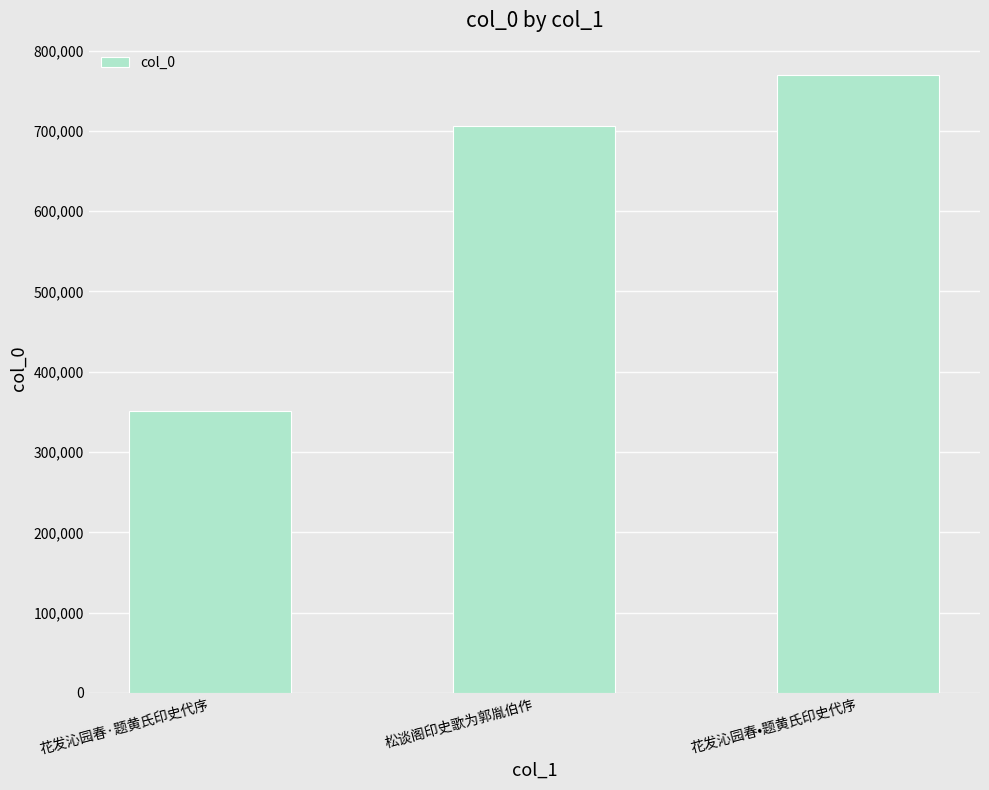

Count the values in the range 350701 to 770100.

3